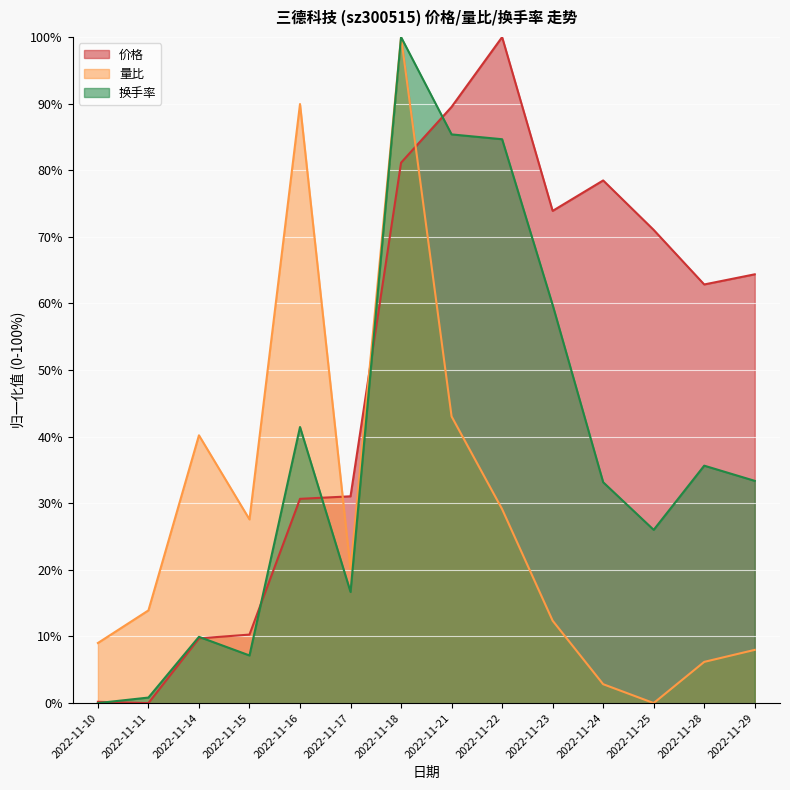

Does the chart display data point markers on the line(s)?

No